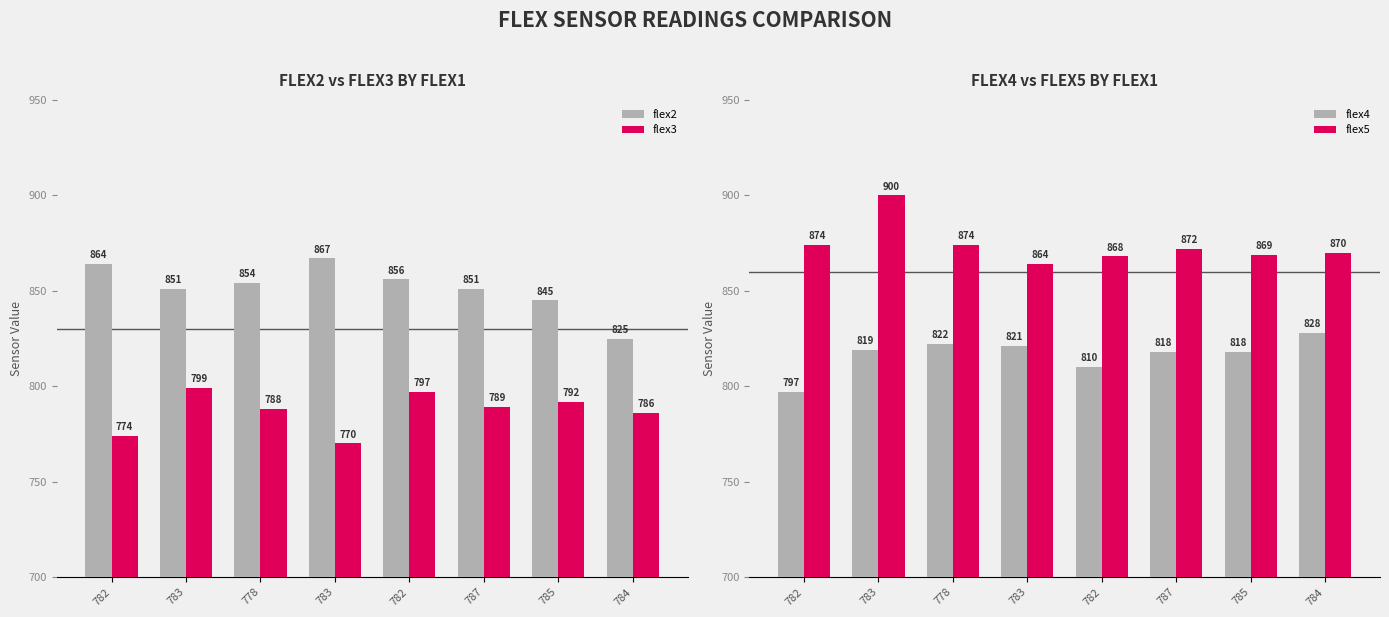

What are all the series names shown in the legend?

flex2, flex3, flex4, flex5